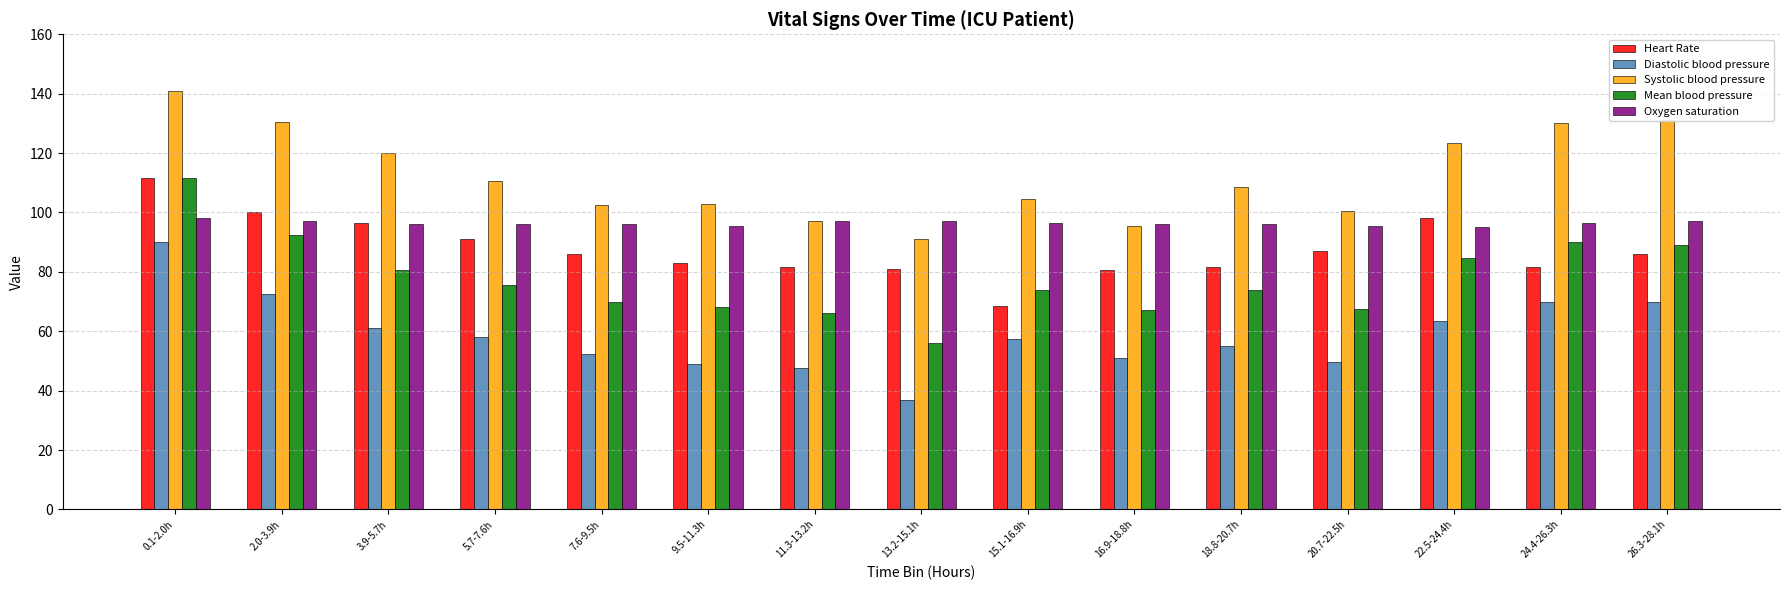

Count the number of categories in the chart.

15